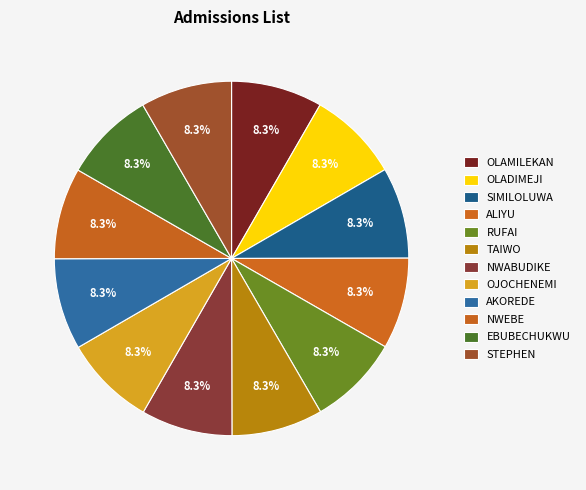

How many segments does this pie chart have?

12